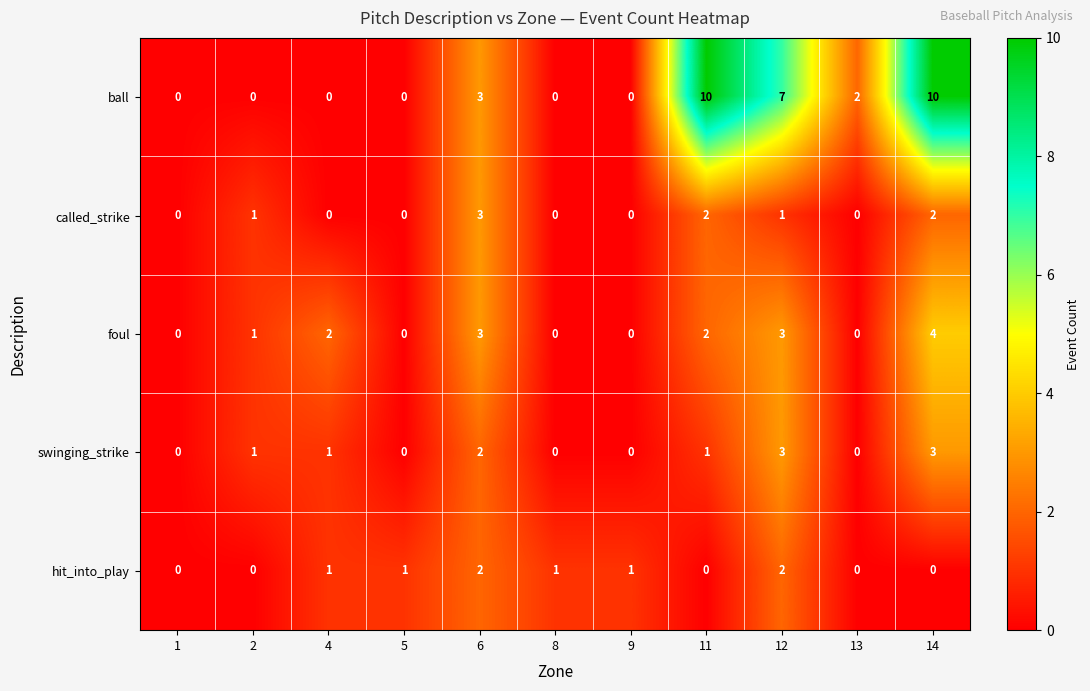

What is the difference between the highest and lowest values at 4?

2